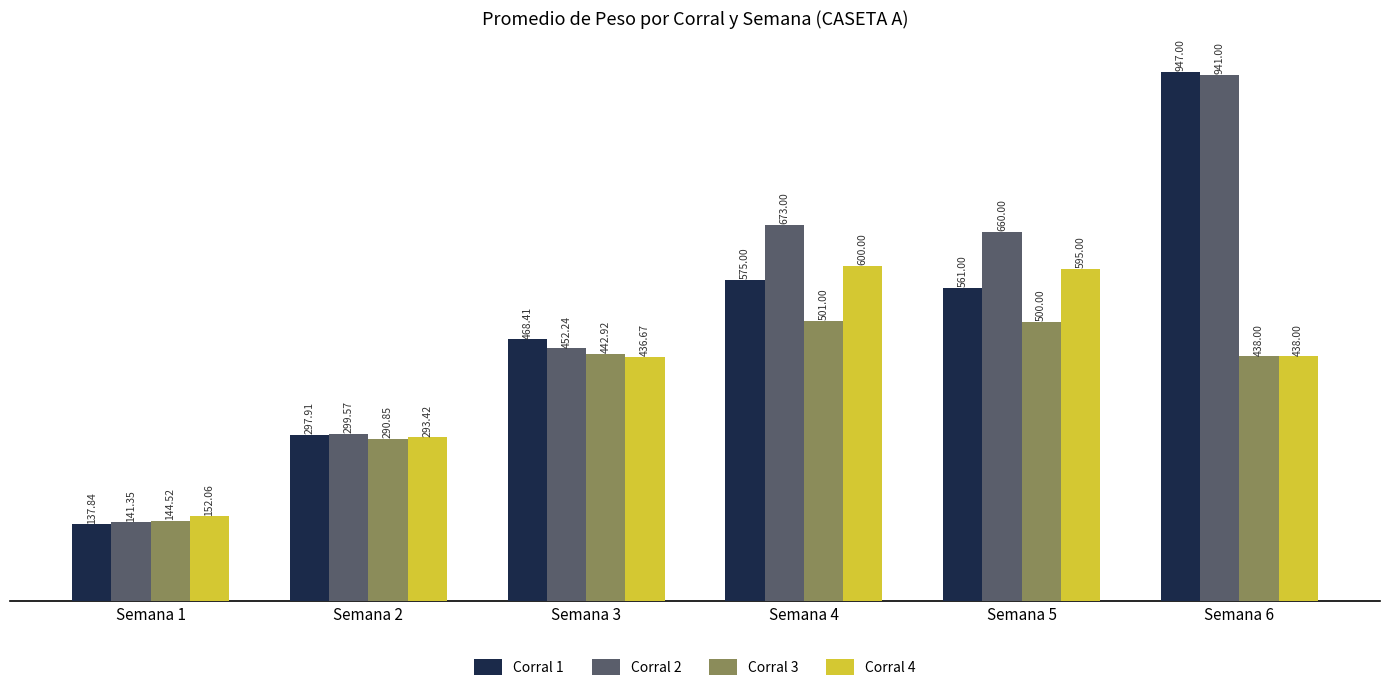

Rank the series by their average value, from highest to lowest.

Corral 2, Corral 1, Corral 4, Corral 3